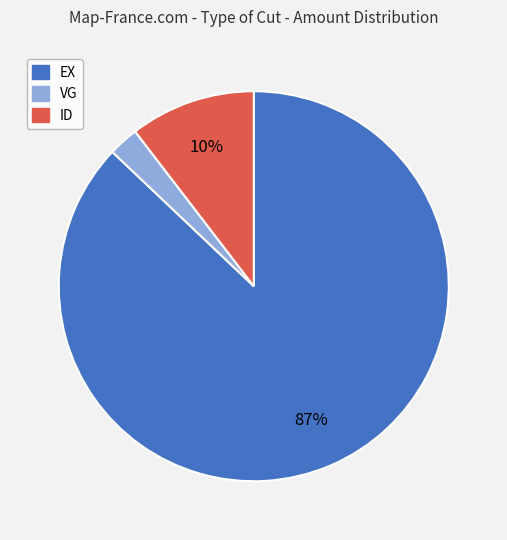

To the nearest percent, what is the average slice percentage?

33%